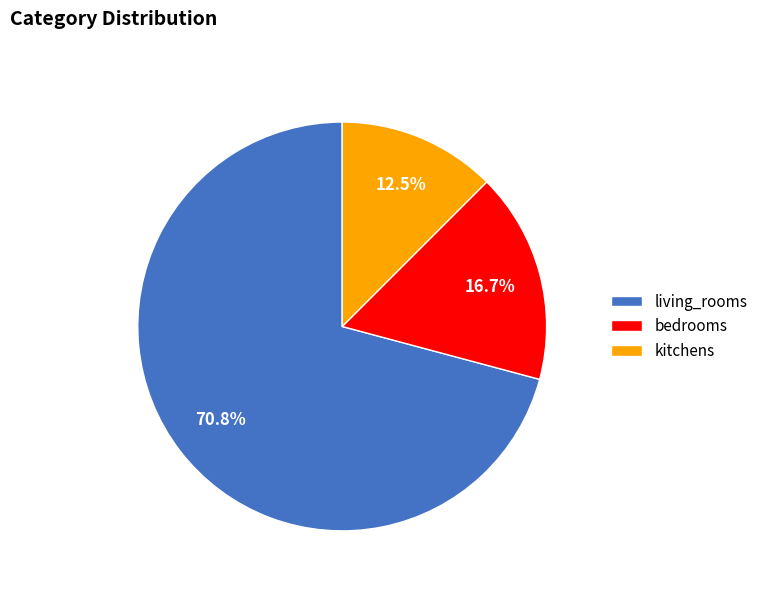

To the nearest percent, what is the difference between the largest and smallest slice percentages?

58%